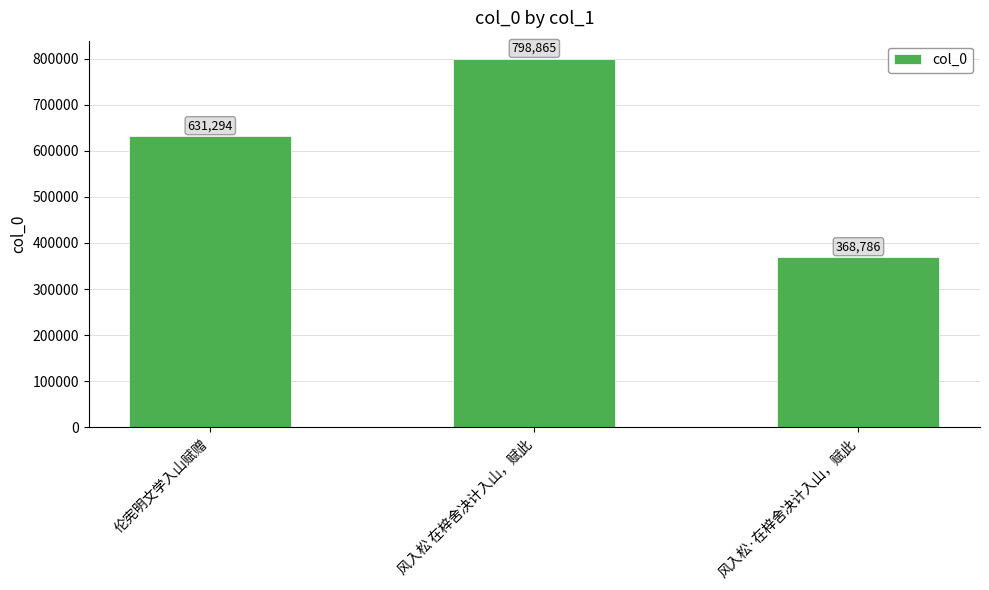

List the labels in order of value, largest first.

风入松 在梓舍决计入山，赋此, 伦宪明文学入山赋赠, 风入松·在梓舍决计入山，赋此